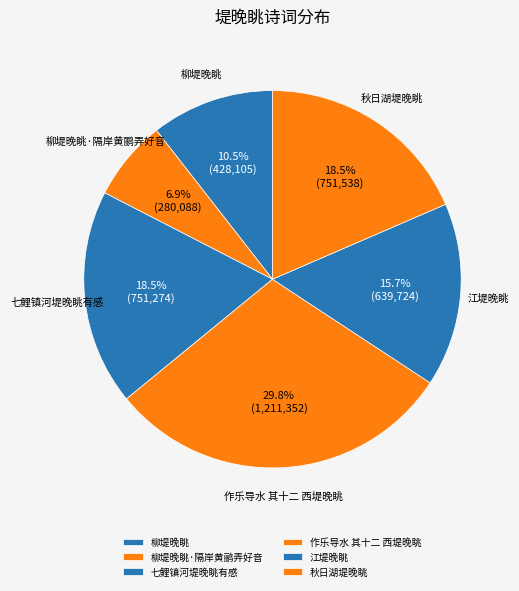

What is the ratio of the value at 柳堤晚眺 to the value at 作乐导水 其十二 西堤晚眺?

0.4